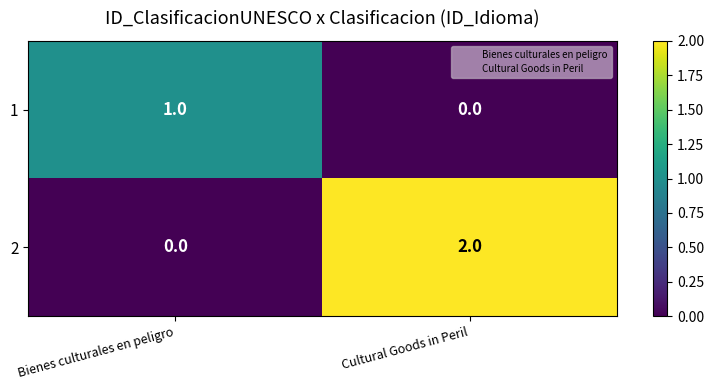

Reading right to left, what are all the values shown in this chart?

1: 0	1
2: 2	0